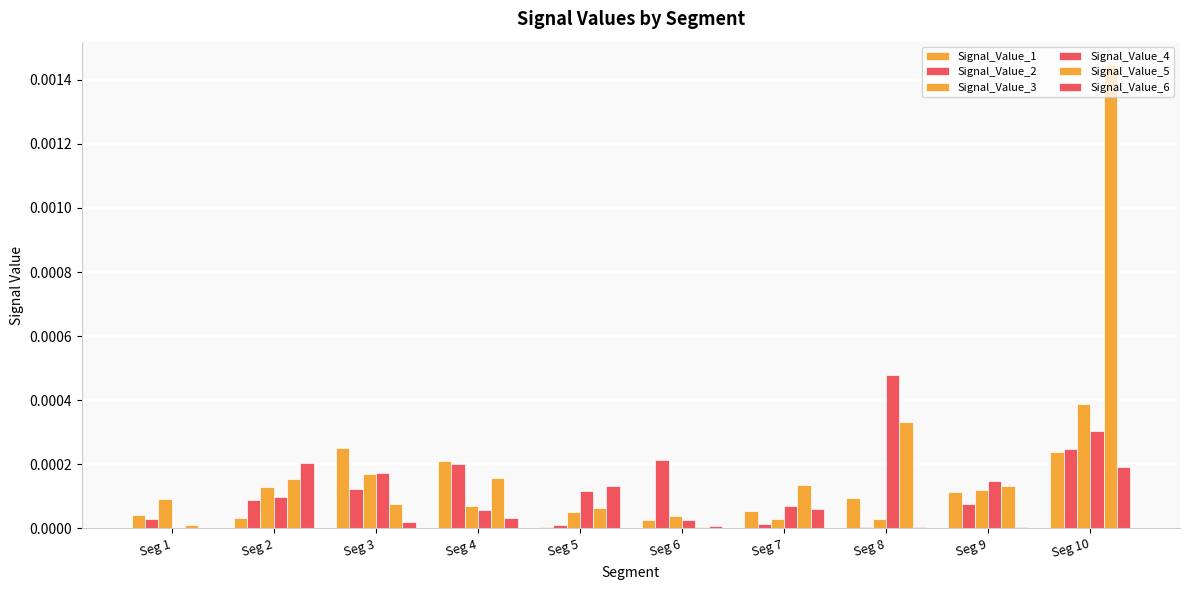

Between Seg 8 and Seg 2, which is larger?

Seg 8